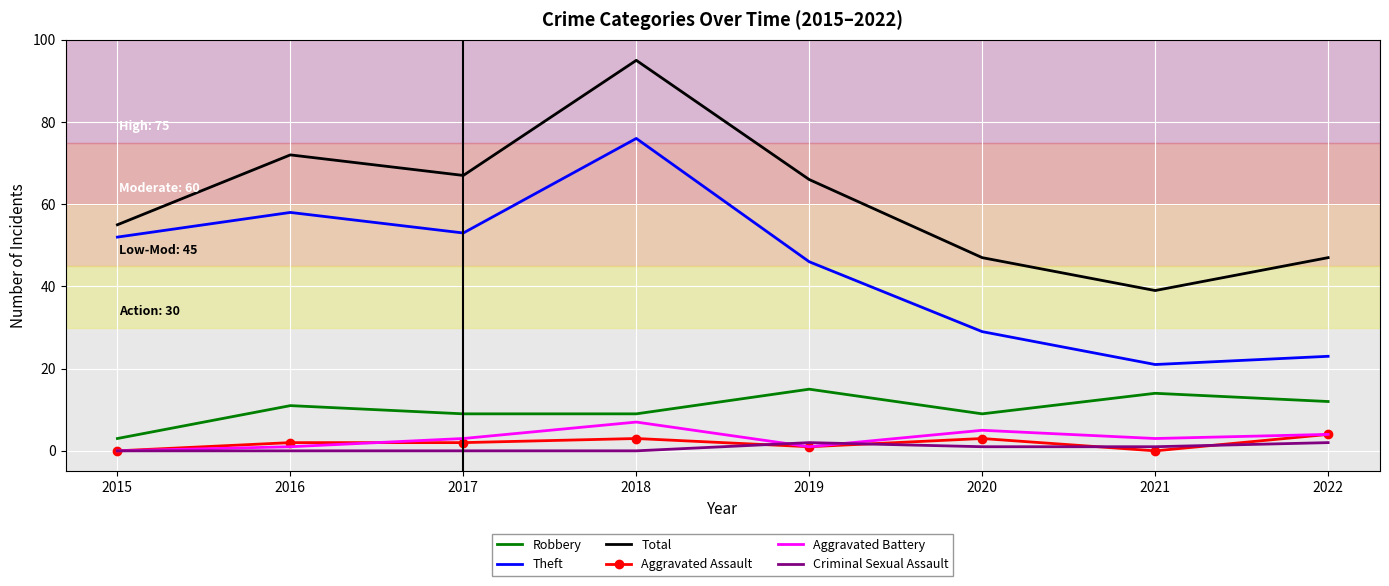

Reading left to right, transcribe all the data shown in this chart.

Robbery: 2015=3	2016=11	2017=9	2018=9	2019=15	2020=9	2021=14	2022=12
Theft: 2015=52	2016=58	2017=53	2018=76	2019=46	2020=29	2021=21	2022=23
Total: 2015=55	2016=72	2017=67	2018=95	2019=66	2020=47	2021=39	2022=47
Aggravated Assault: 2015=0	2016=2	2017=2	2018=3	2019=1	2020=3	2021=0	2022=4
Aggravated Battery: 2015=0	2016=1	2017=3	2018=7	2019=1	2020=5	2021=3	2022=4
Criminal Sexual Assault: 2015=0	2016=0	2017=0	2018=0	2019=2	2020=1	2021=1	2022=2